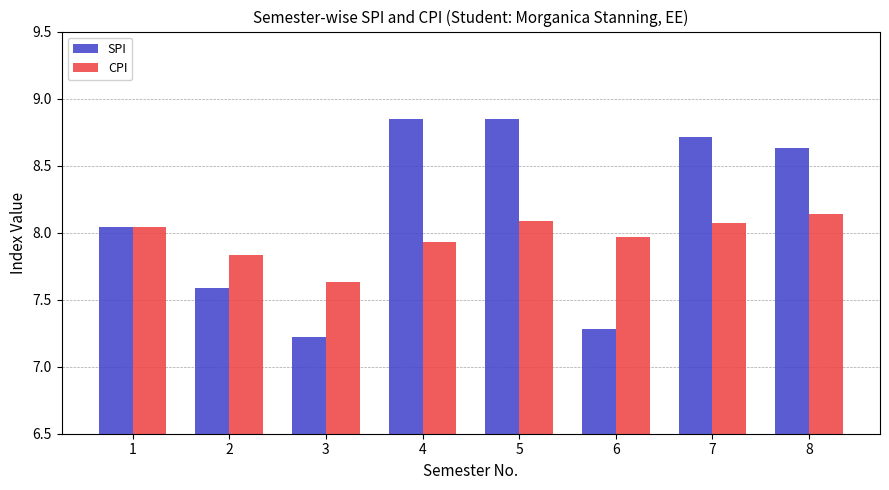

What is the sum of the CPI values at 4 and 5?

16.0